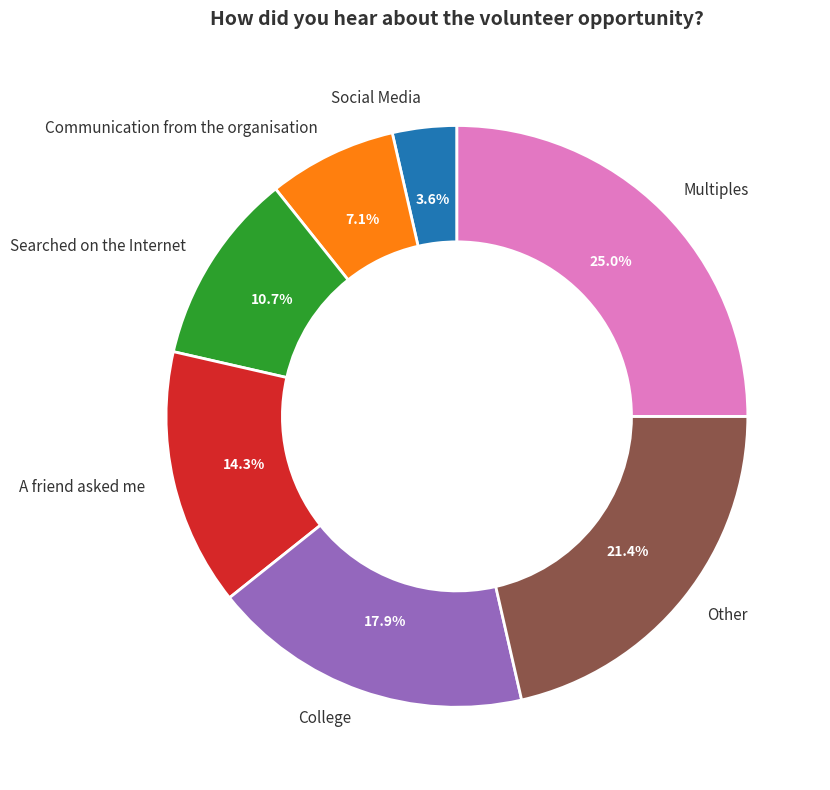

Count the number of slices in the pie.

7